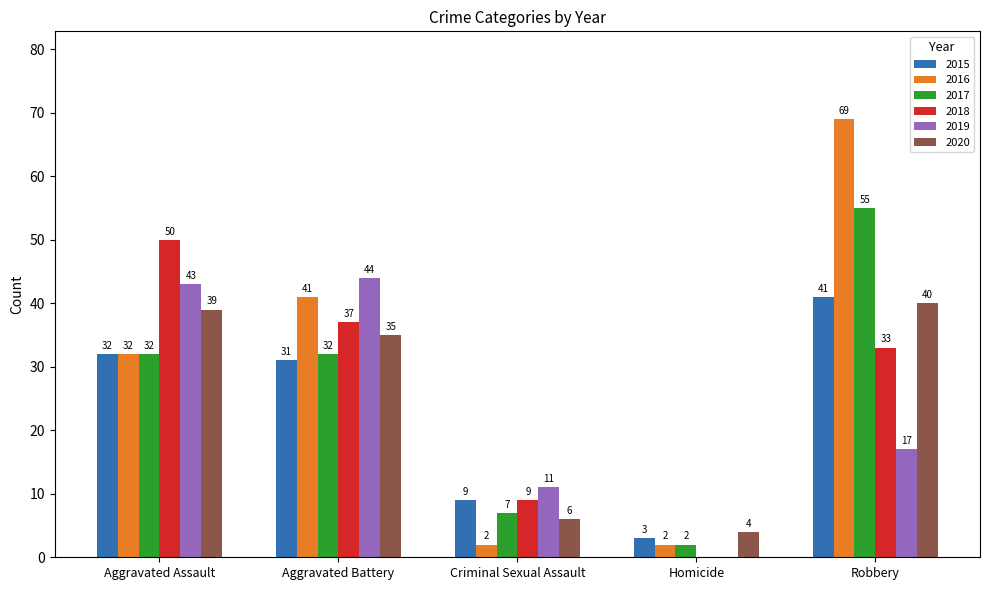

What is the sum of the 2019 values at Robbery and Criminal Sexual Assault?

28